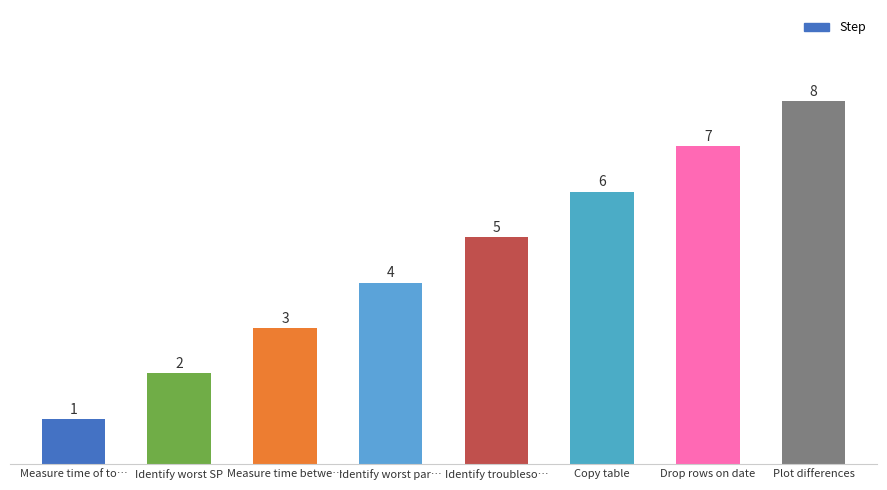

At which category does the chart reach its peak across all series?

Plot differences